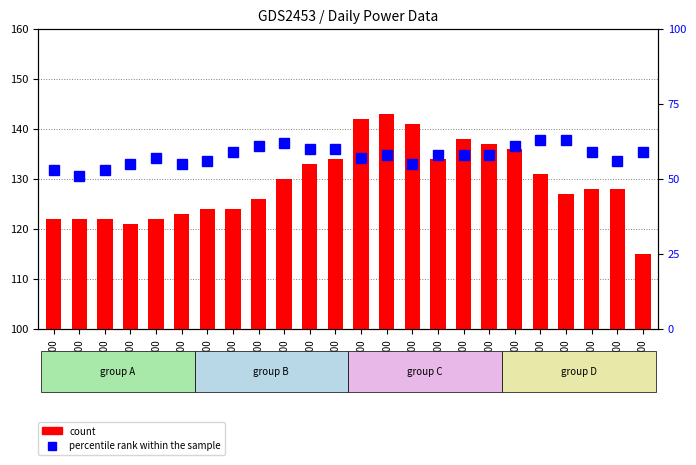

Reading left to right, transcribe all the data shown in this chart.

count: 00:00=122	01:00=122	02:00=122	03:00=121	04:00=122	05:00=123	06:00=124	07:00=124	08:00=126	09:00=130	10:00=133	11:00=134	12:00=142	13:00=143	14:00=141	15:00=134	16:00=138	17:00=137	18:00=136	19:00=131	20:00=127	21:00=128	22:00=128	23:00=115
percentile rank within the sample: 00:00=53	01:00=51	02:00=53	03:00=55	04:00=57	05:00=55	06:00=56	07:00=59	08:00=61	09:00=62	10:00=60	11:00=60	12:00=57	13:00=58	14:00=55	15:00=58	16:00=58	17:00=58	18:00=61	19:00=63	20:00=63	21:00=59	22:00=56	23:00=59